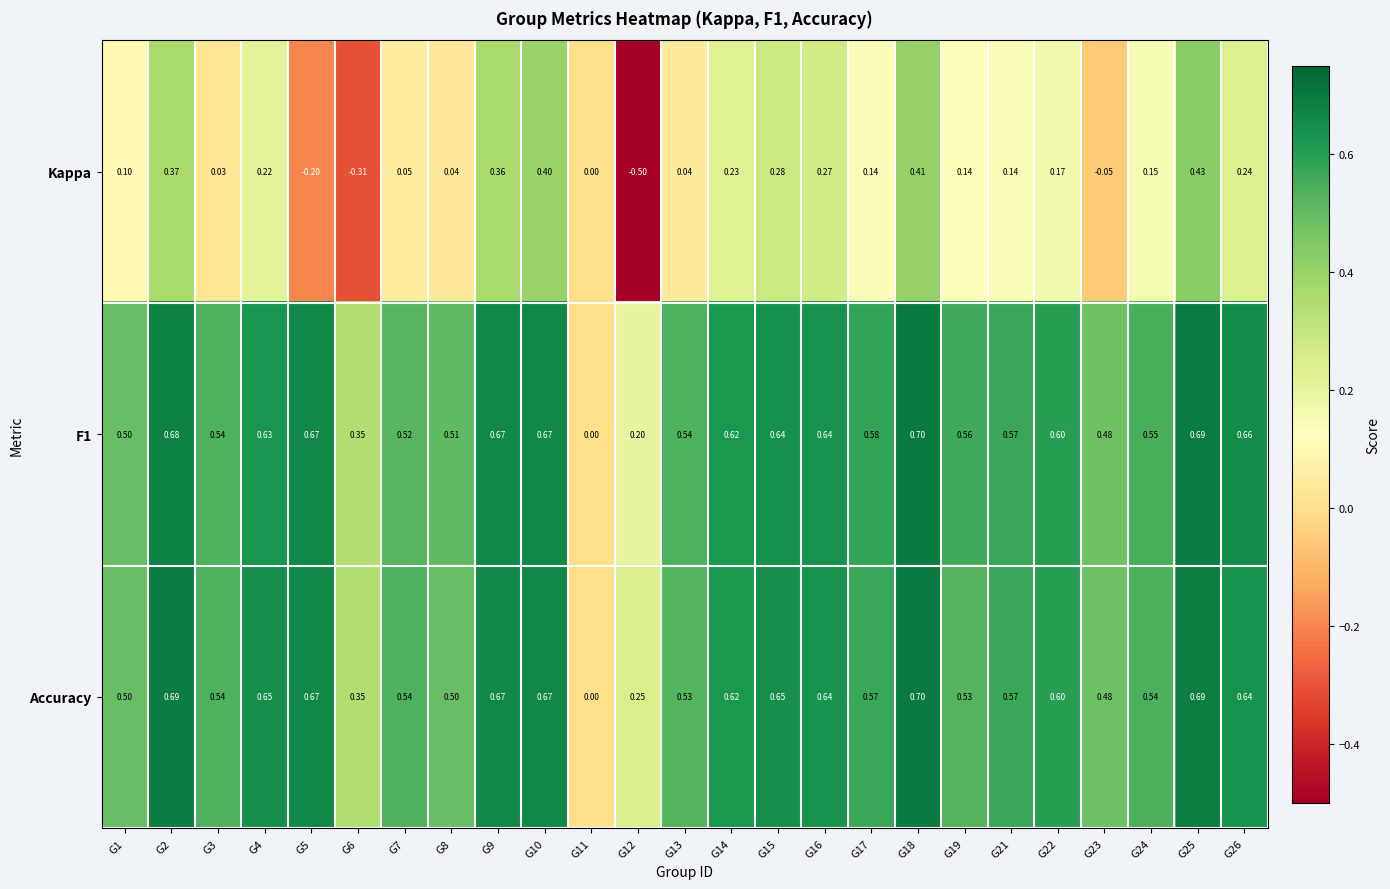

Is the value of Kappa at G3 greater than the value of F1 at G11?

Yes